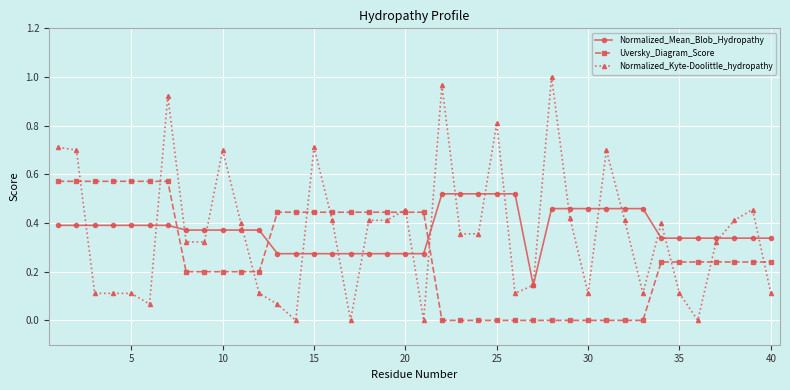

Which series has the widest spread of values?

Normalized_Kyte-Doolittle_hydropathy